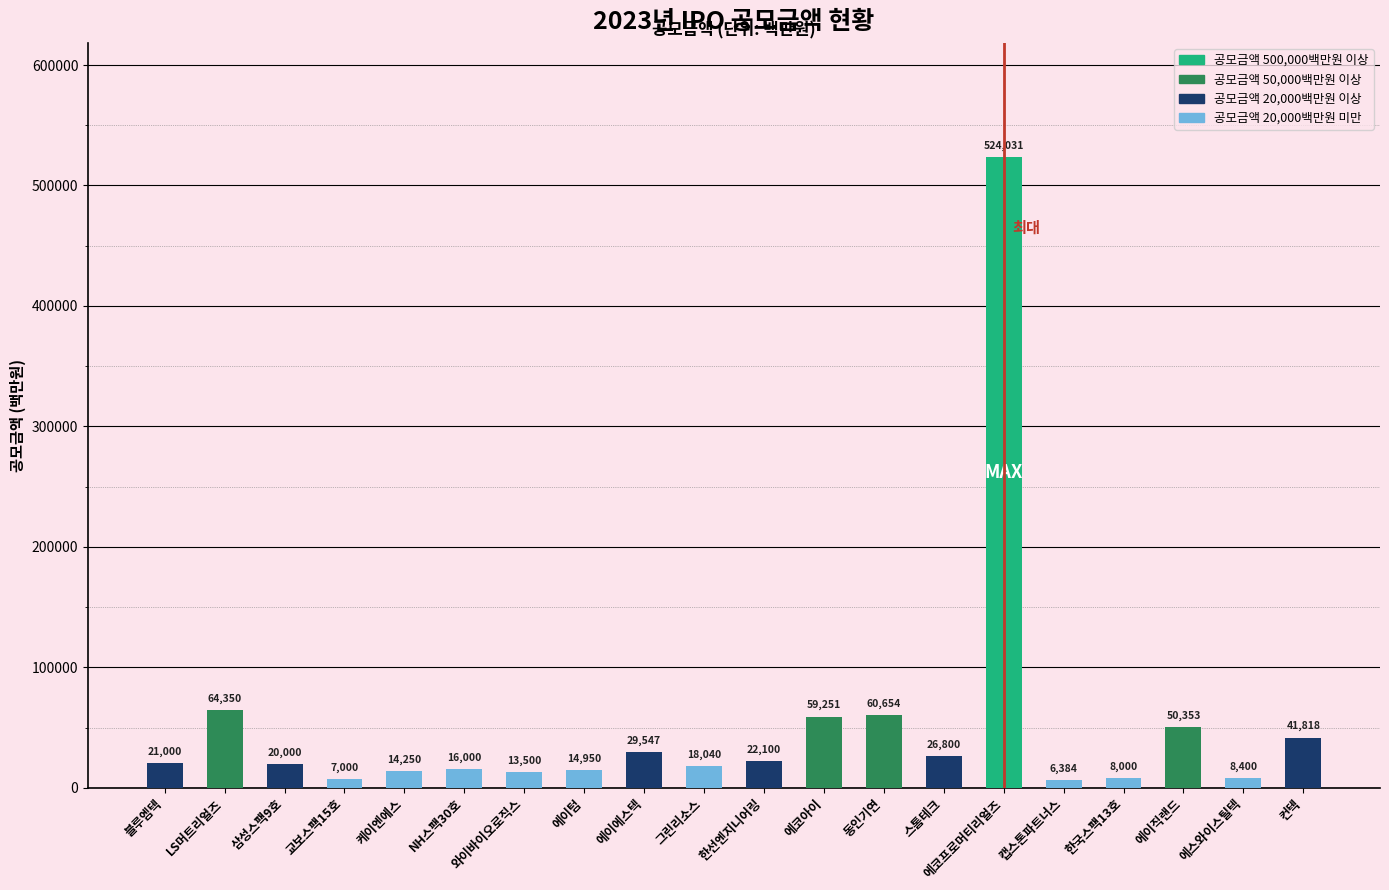

Does the chart contain any negative values?

No